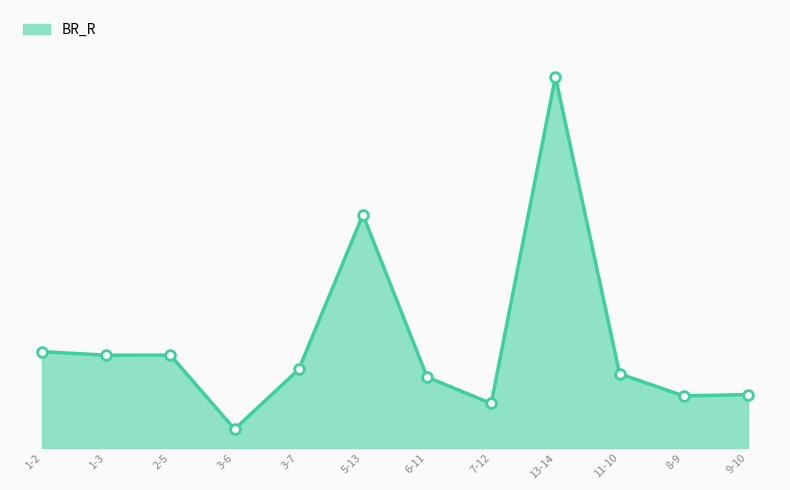

How many interior local peaks (higher than both neighbors) does the data have?

3